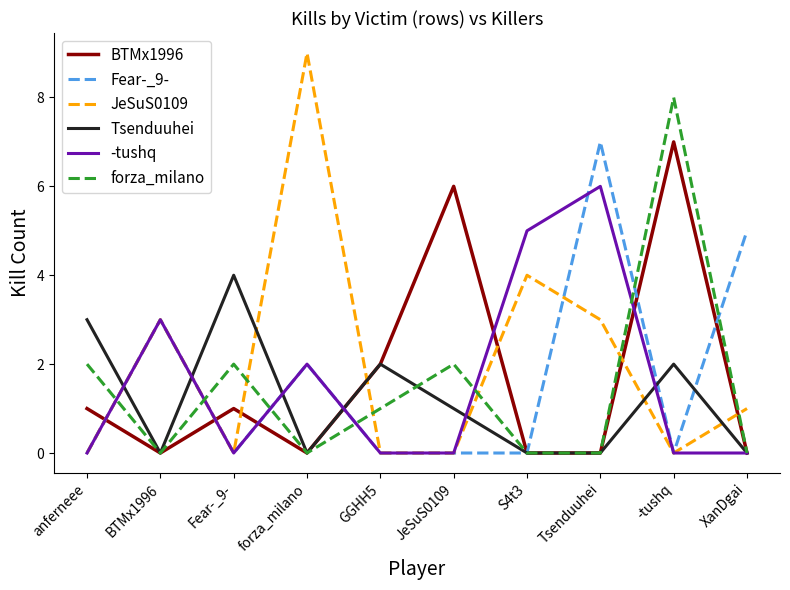

What is the sum of all -tushq values?

16